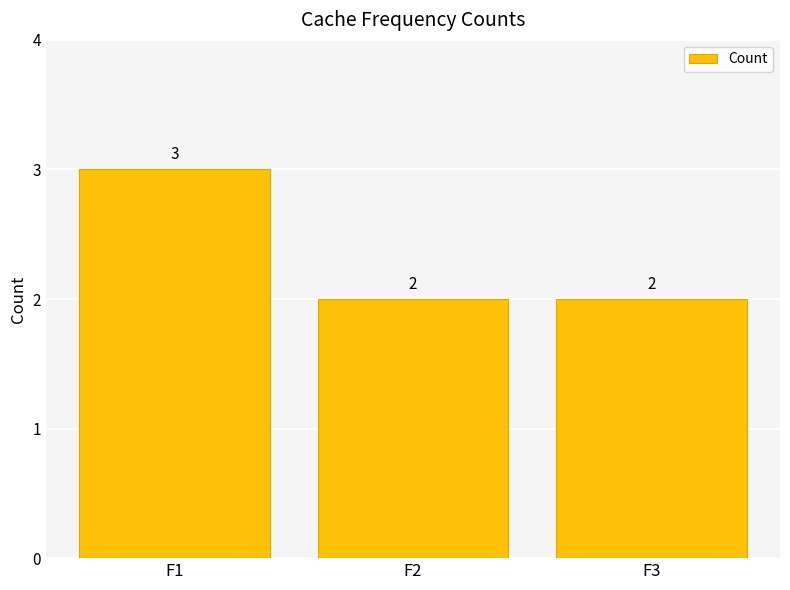

What is the value of the 2nd bar from the left?

2